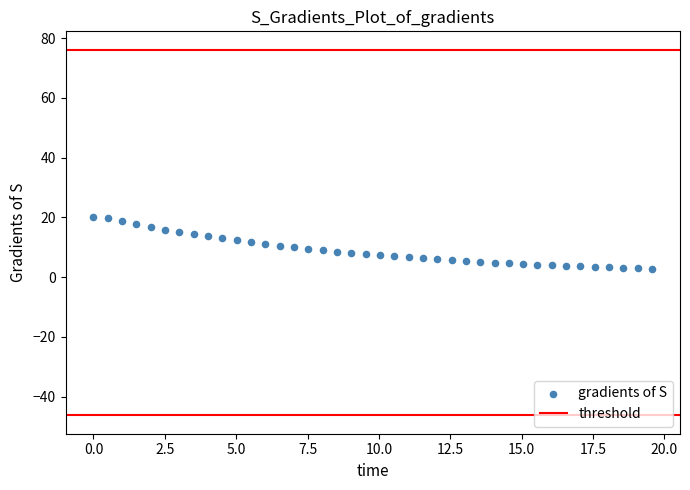

What is the range of X values (max minus min)?

19.6